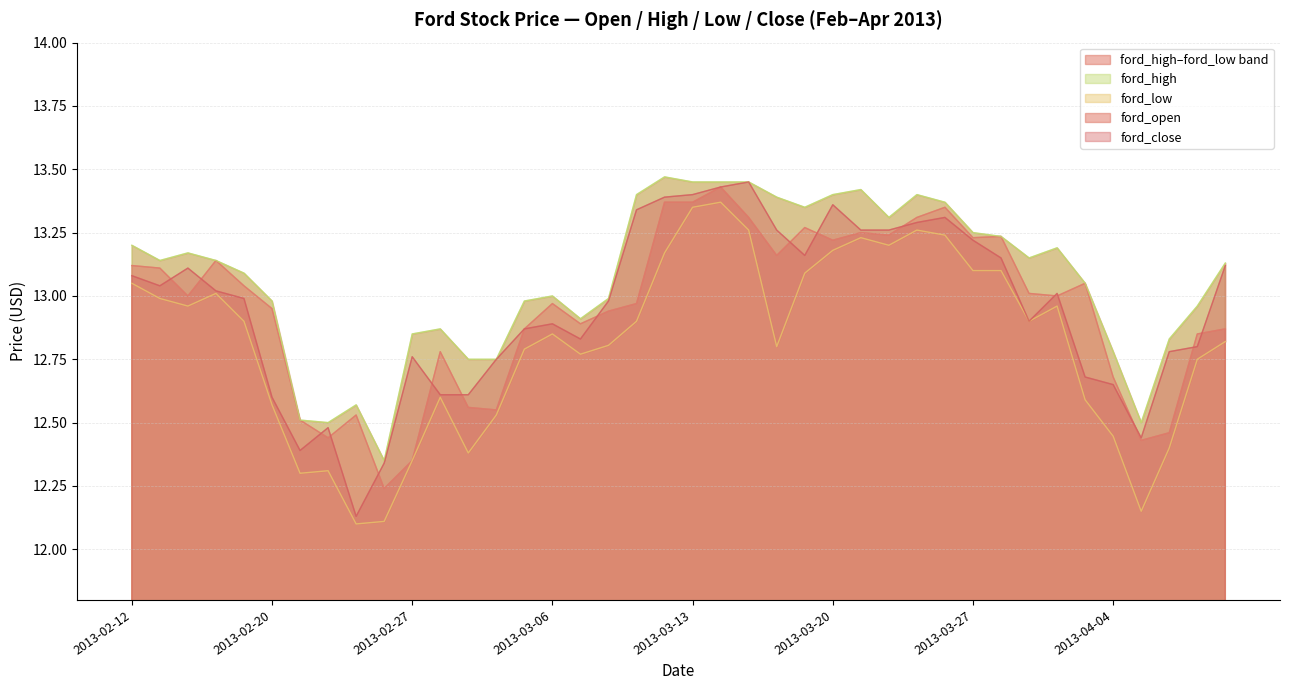

Which series has the largest total across all categories?

ford_high